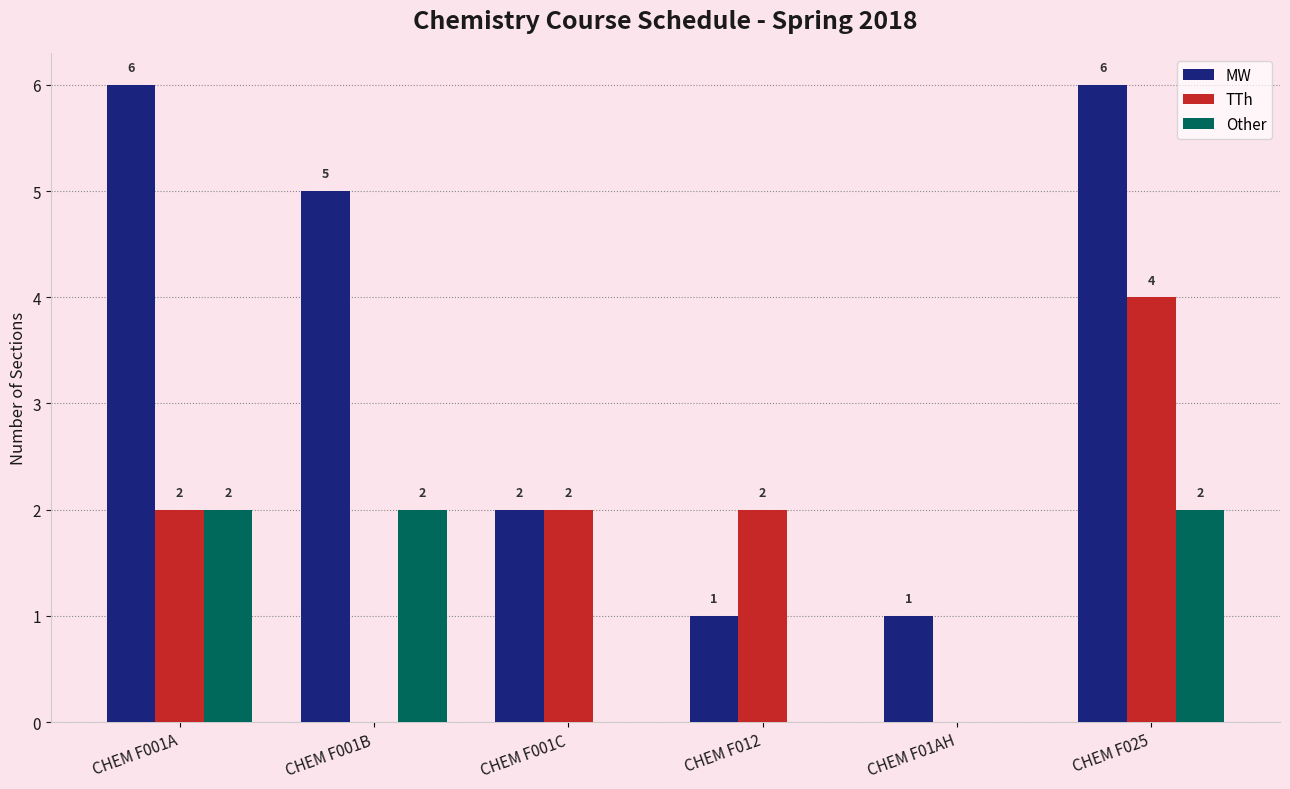

True or false: MW has a value of 1 at CHEM F012.

True